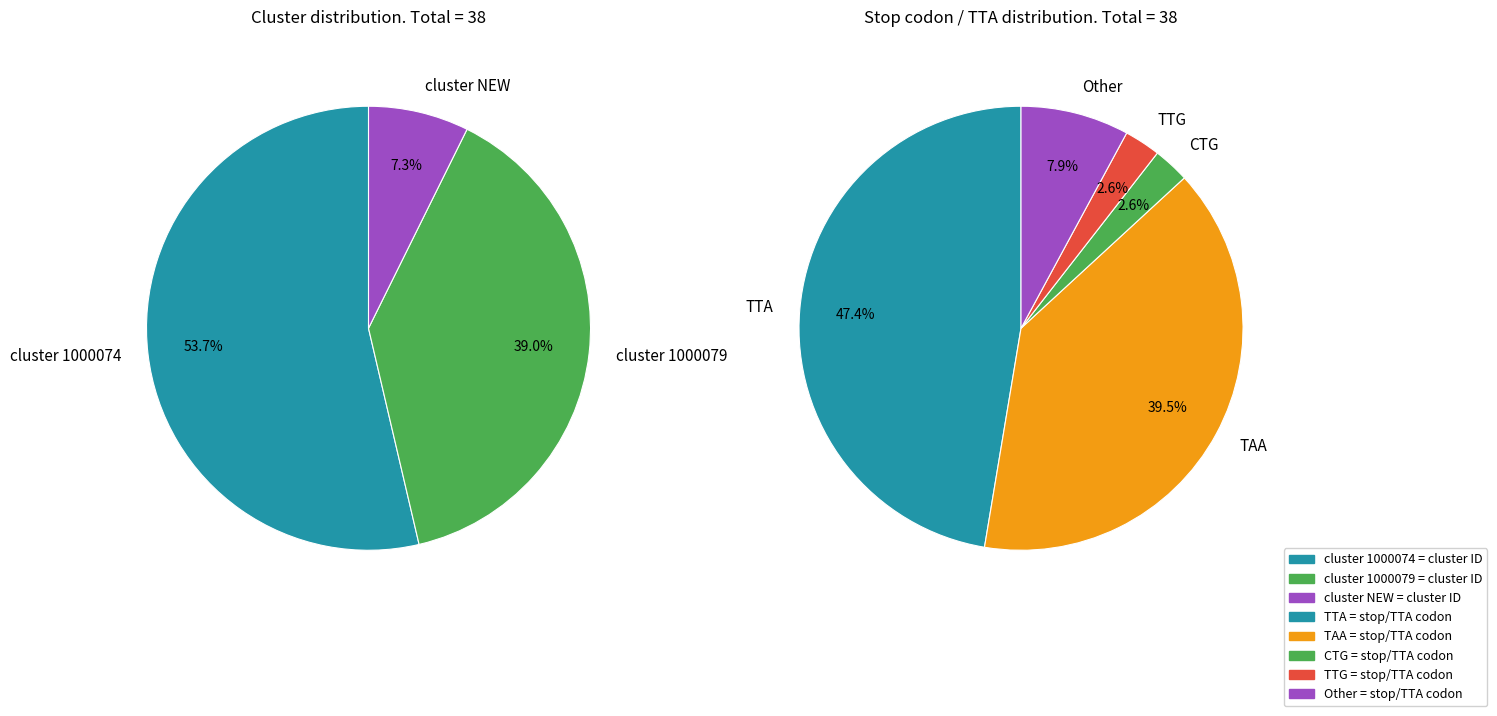

What is the change in value from cluster_1000079 to cluster_NEW?

-13